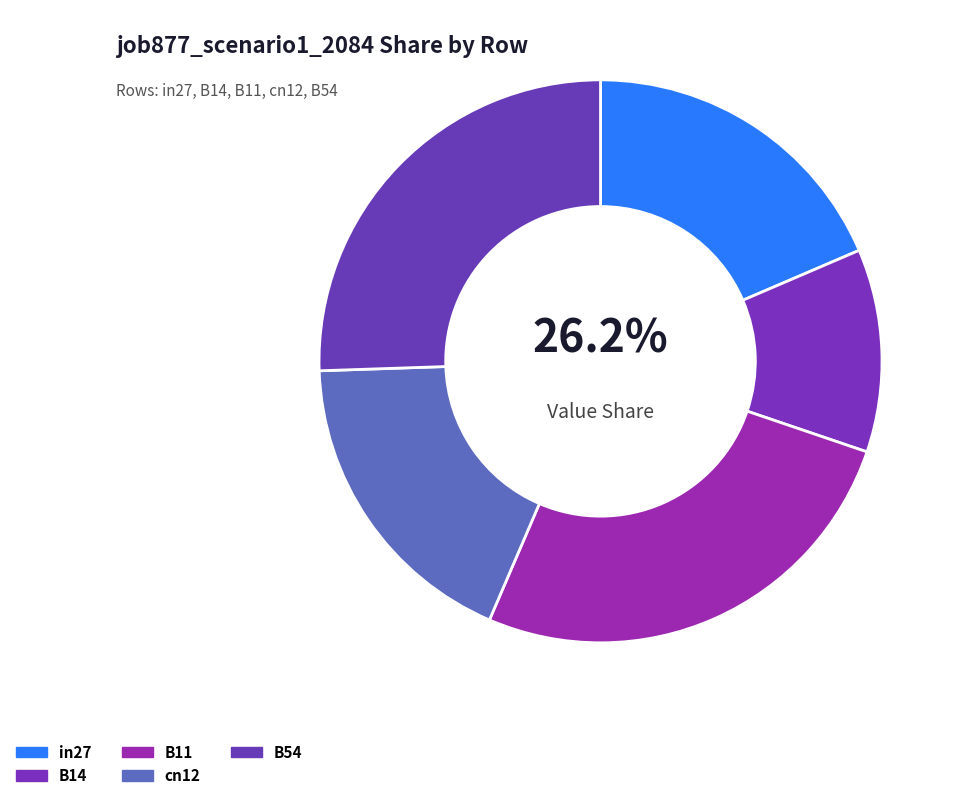

Which slice is the largest?

B11